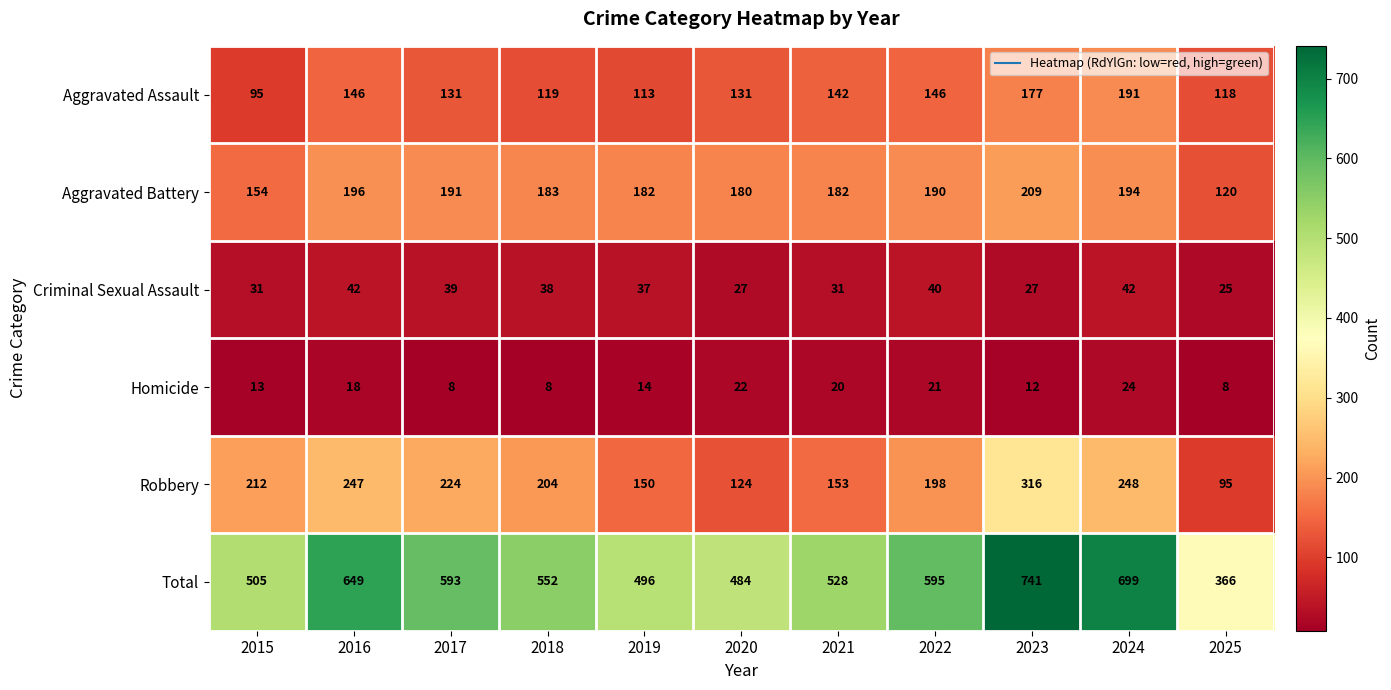

Which series changed the most between 2024 and 2025?

Total